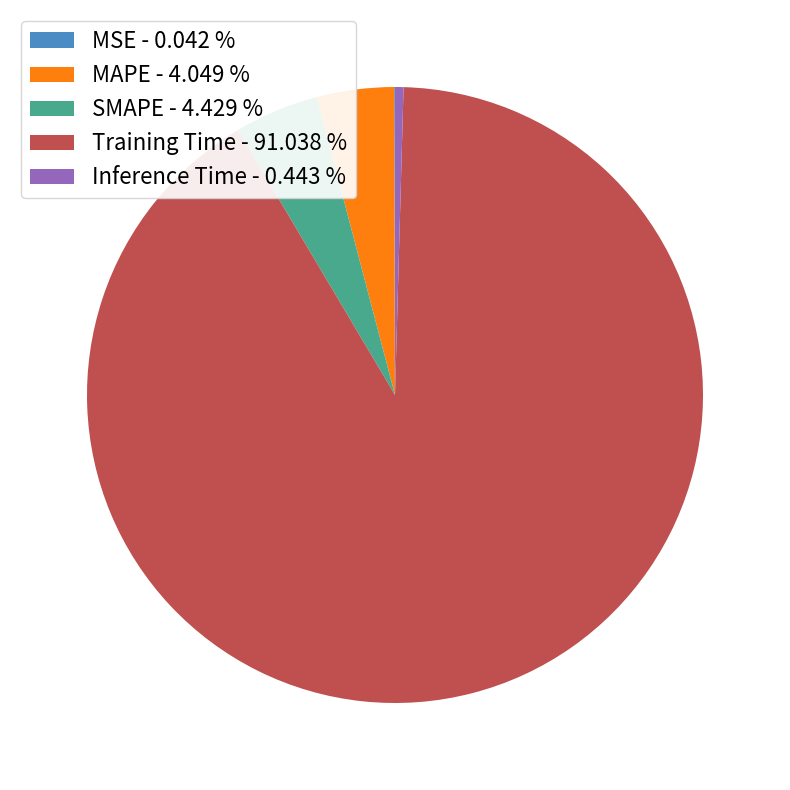

The SMAPE slice represents 4% of the pie. True or false?

True